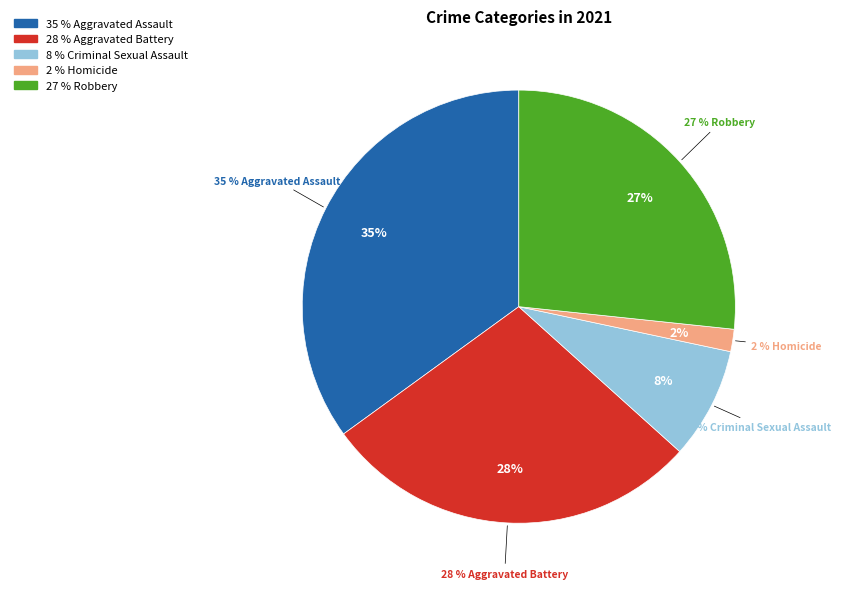

What percentage do Criminal Sexual Assault and Homicide together represent?

10.0%